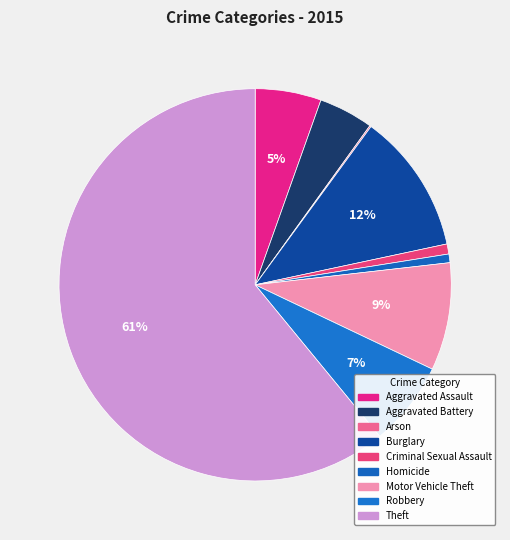

Between Aggravated Battery and Motor Vehicle Theft, which is larger?

Motor Vehicle Theft